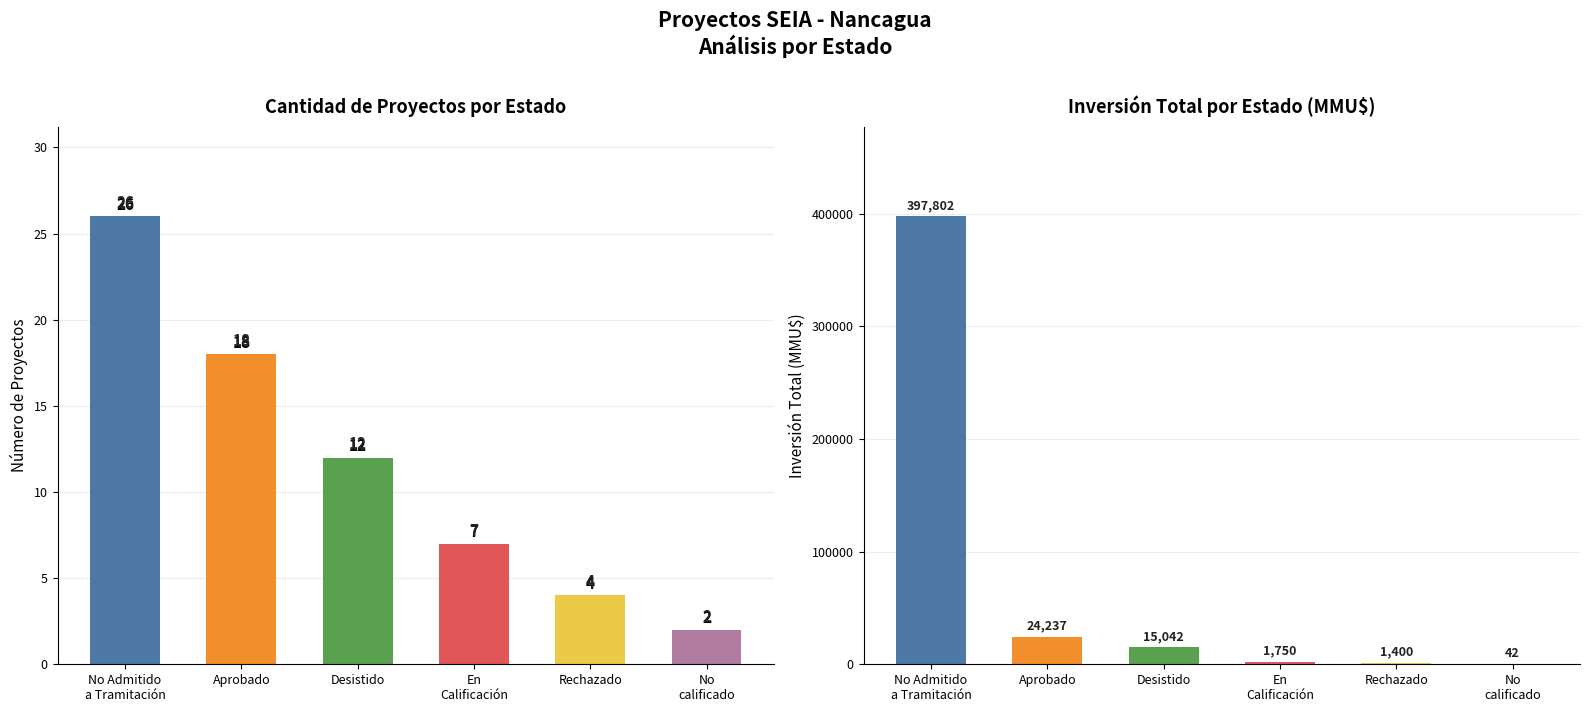

At how many categories does at least one series exceed 221686?

1